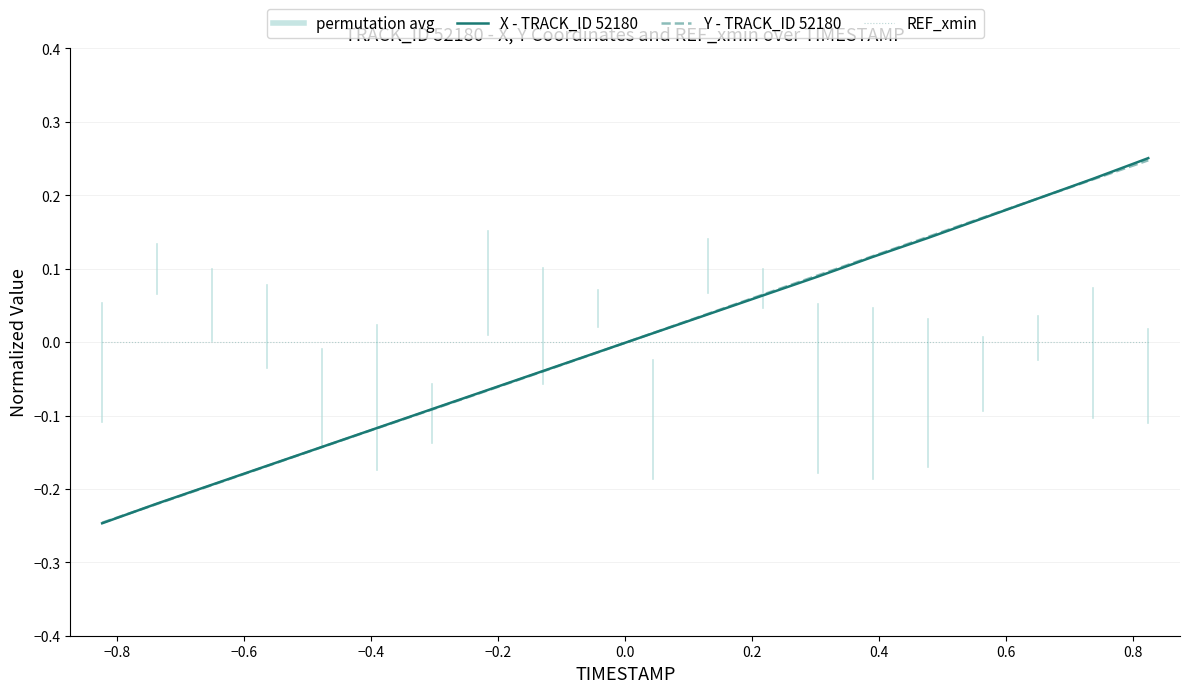

Count the number of data series in this chart.

3